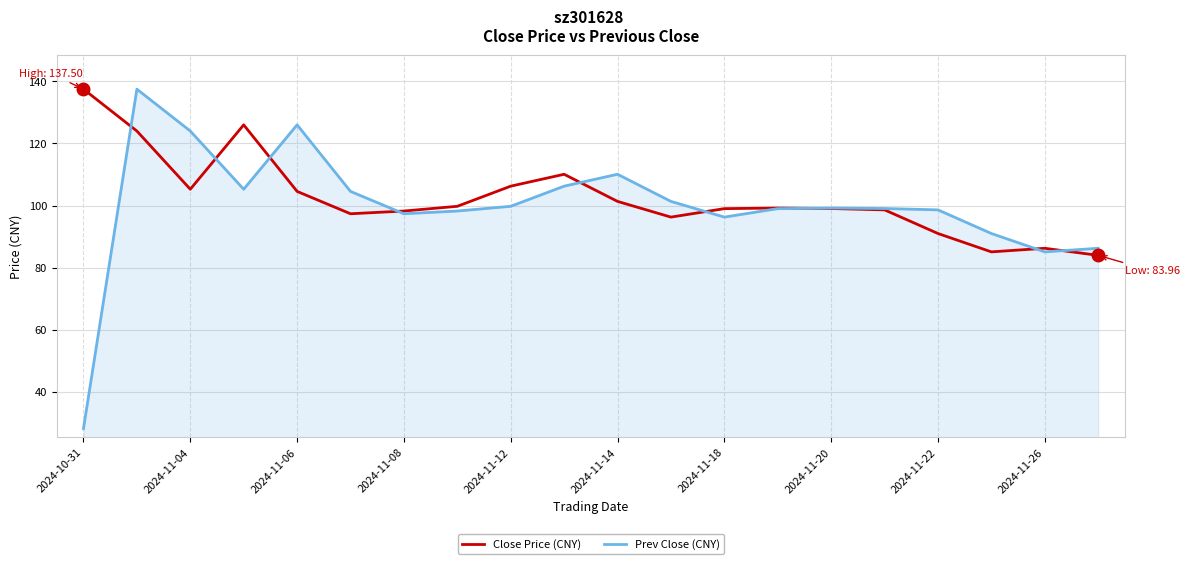

What are all the series names shown in the legend?

Close Price (CNY), Prev Close (CNY)